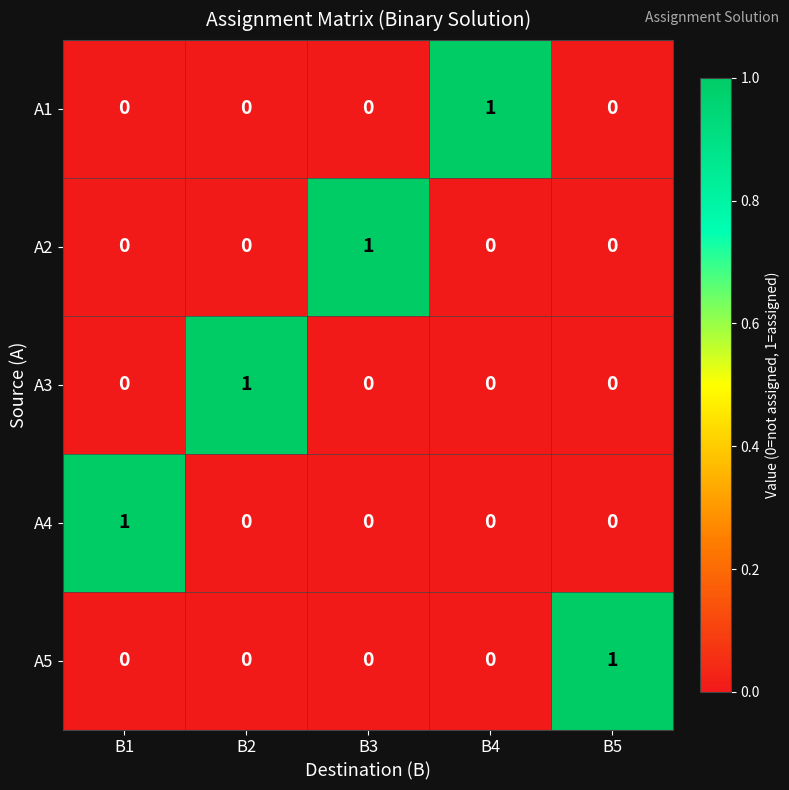

Is the value of А1 at В1 greater than the value of А3 at В2?

No